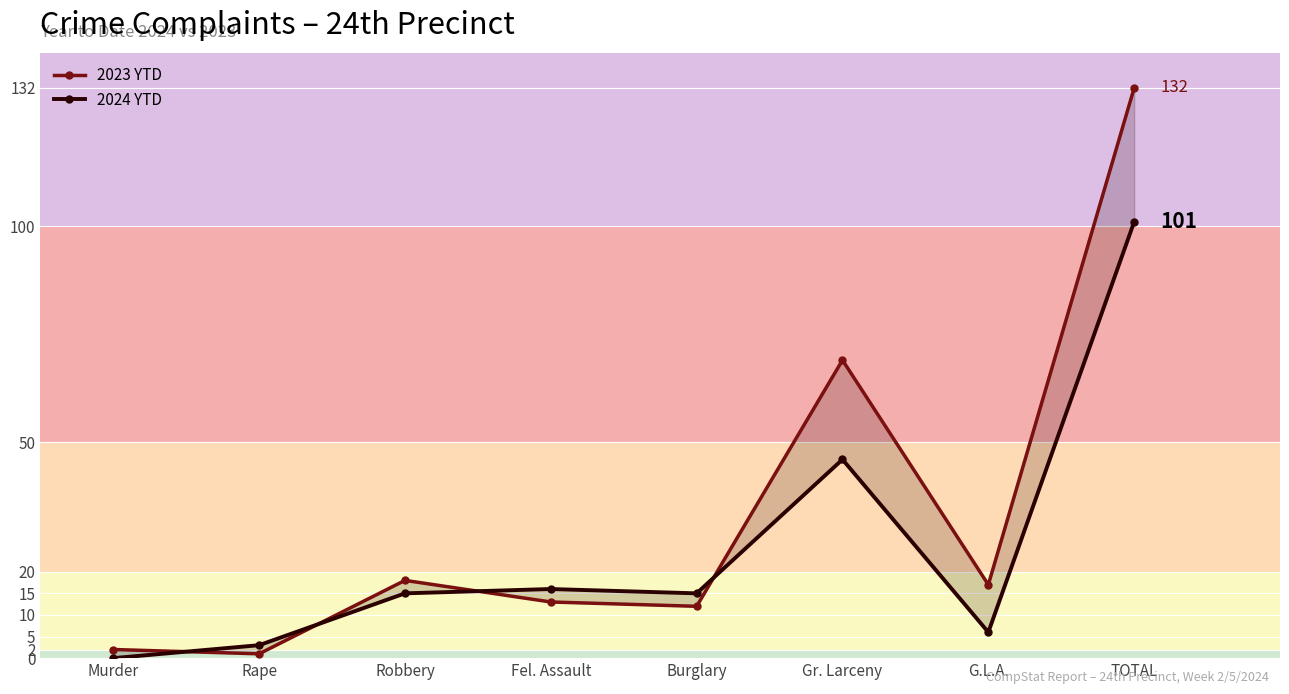

Reading left to right, list all the values displayed in this chart.

2023 YTD: Murder=2	Rape=1	Robbery=18	Fel. Assault=13	Burglary=12	Gr. Larceny=69	G.L.A.=17	TOTAL=132
2024 YTD: Murder=0	Rape=3	Robbery=15	Fel. Assault=16	Burglary=15	Gr. Larceny=46	G.L.A.=6	TOTAL=101